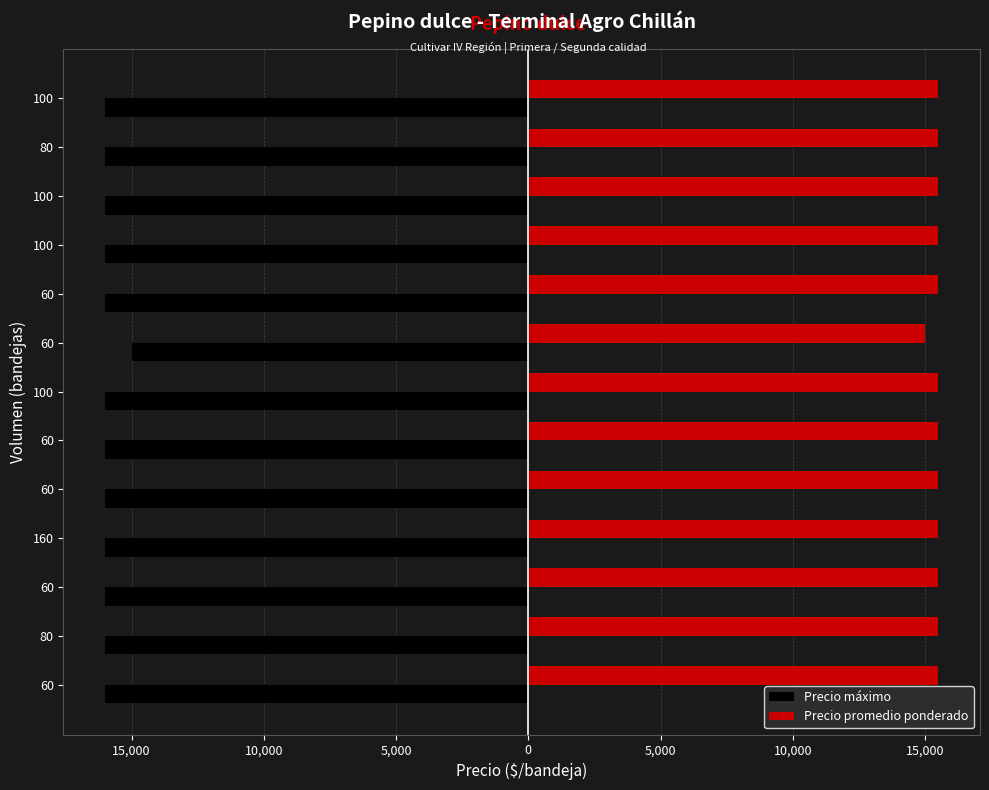

What are all the series names shown in the legend?

Precio máximo, Precio promedio ponderado